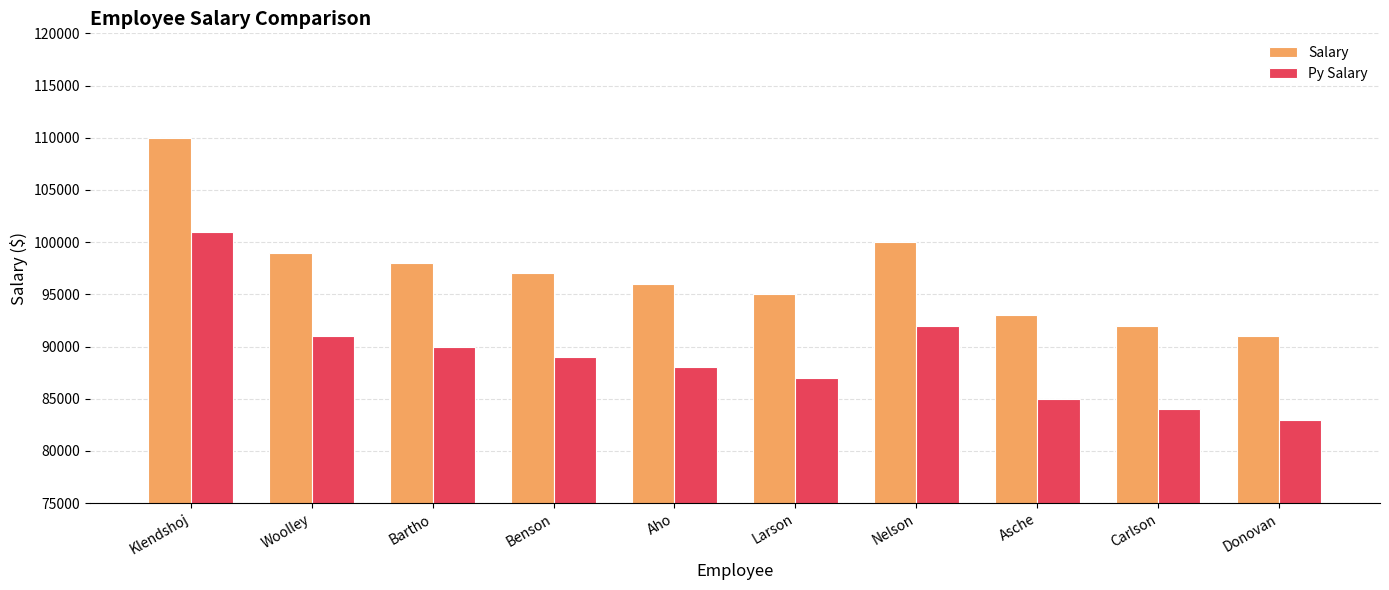

What is the label of the 1st bar from the left?

Klendshoj